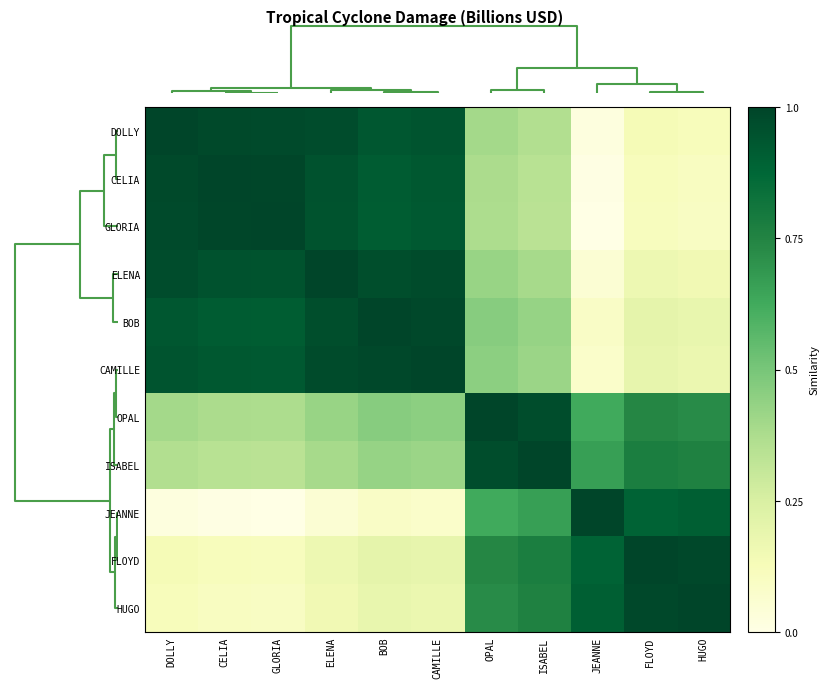

What is the greatest value displayed?

1.0